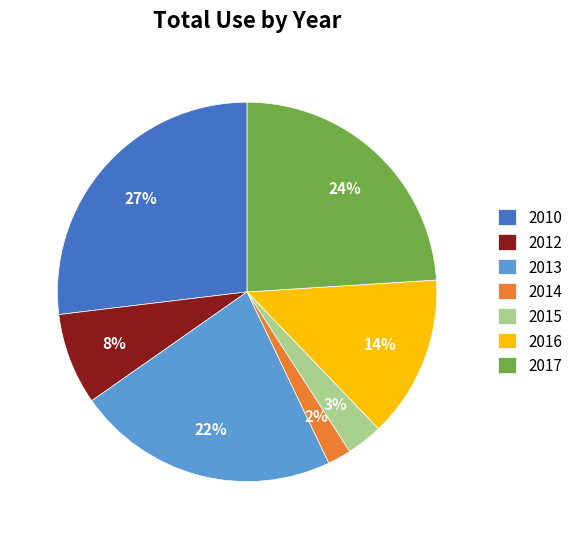

Is there a majority slice in this chart?

No